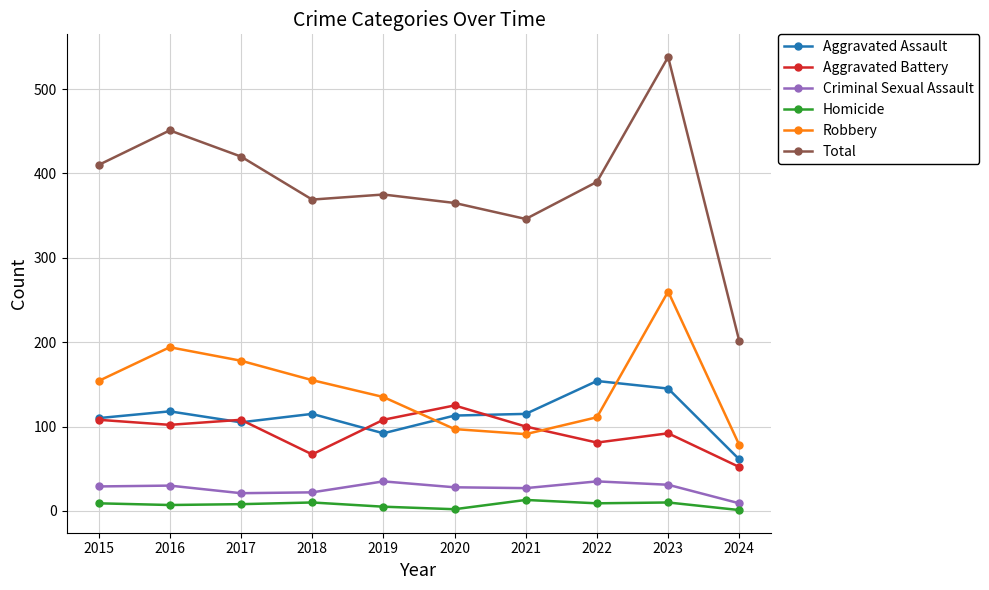

What is the maximum value shown in the chart?

538